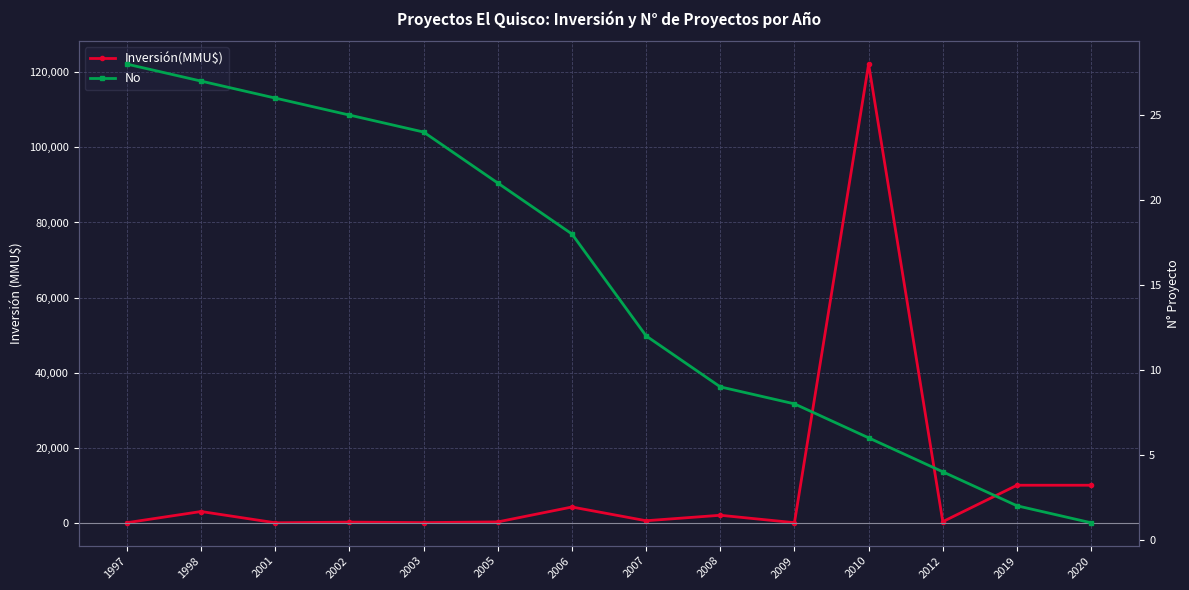

List the series in order of their overall mean, lowest first.

No, Inversión(MMU$)